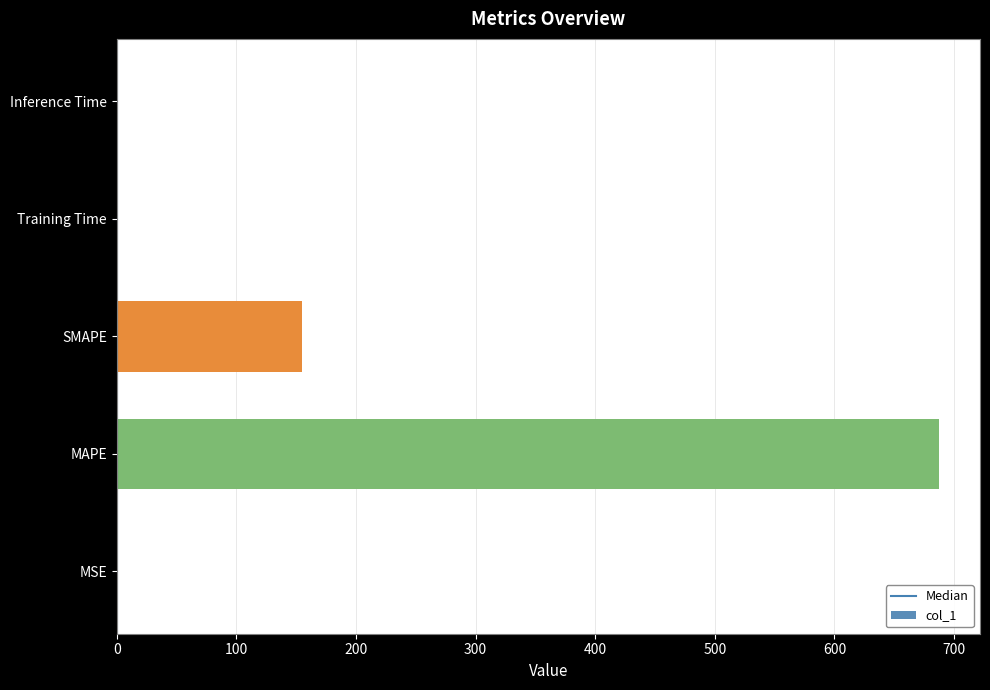

Are the bars horizontal?

Yes